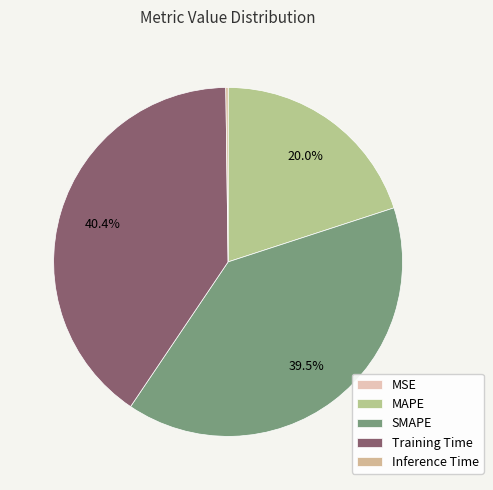

Is it true that MAPE is 20% of the pie?

True